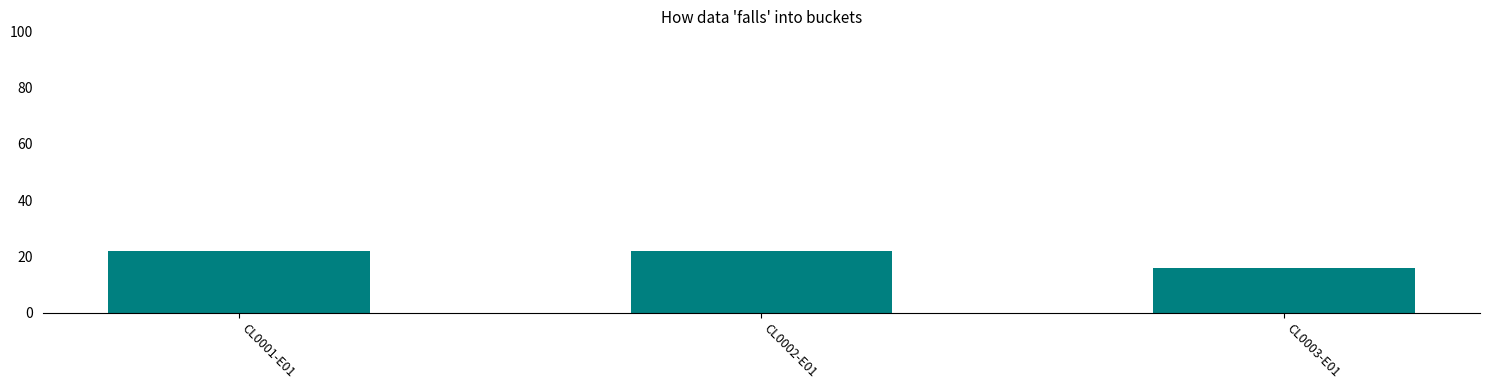

What is the maximum value shown in the chart?

22